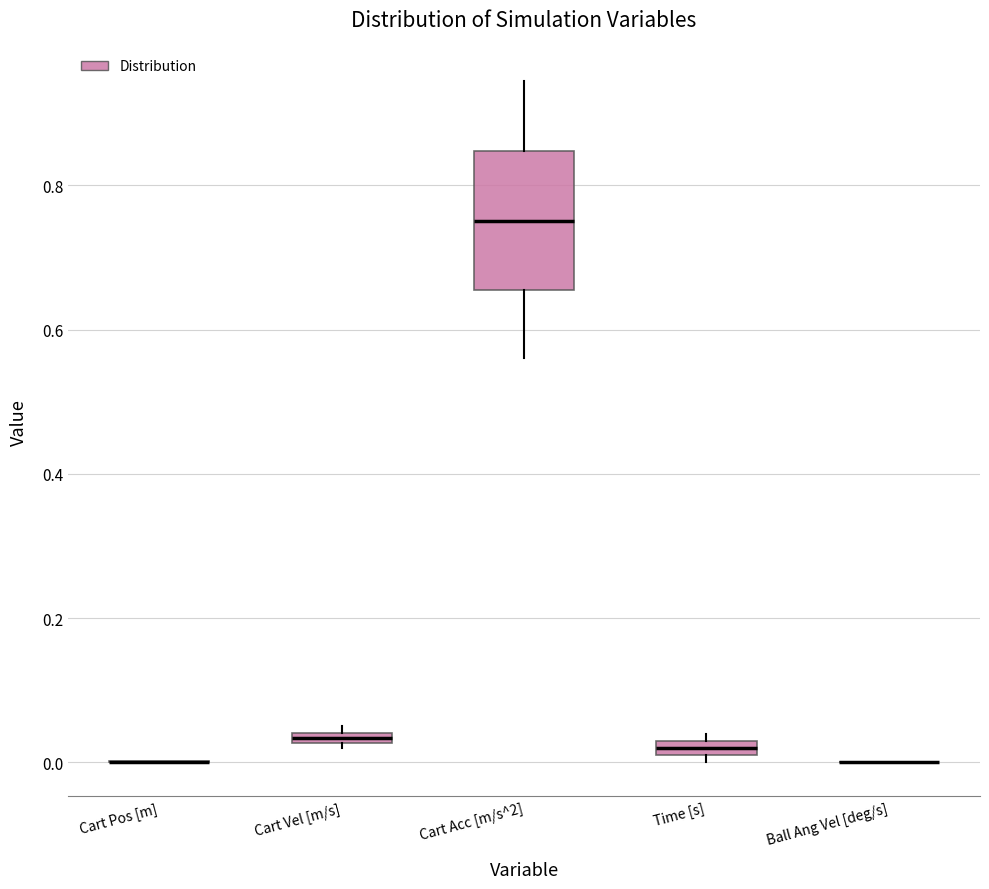

Which box is the tallest, from its lower edge to its upper edge?

Cart Acc [m/s^2]